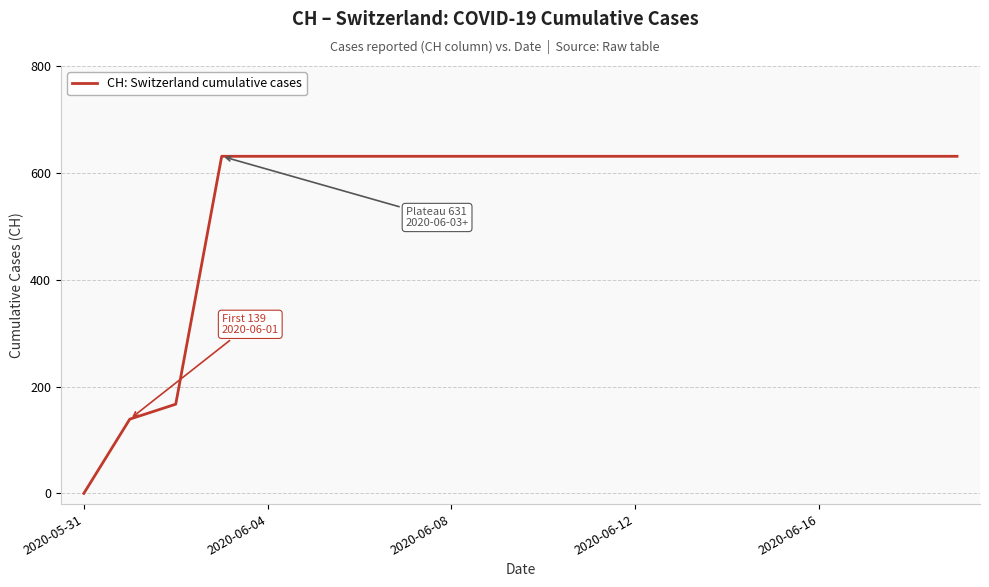

What is the difference between the maximum and minimum values?

631